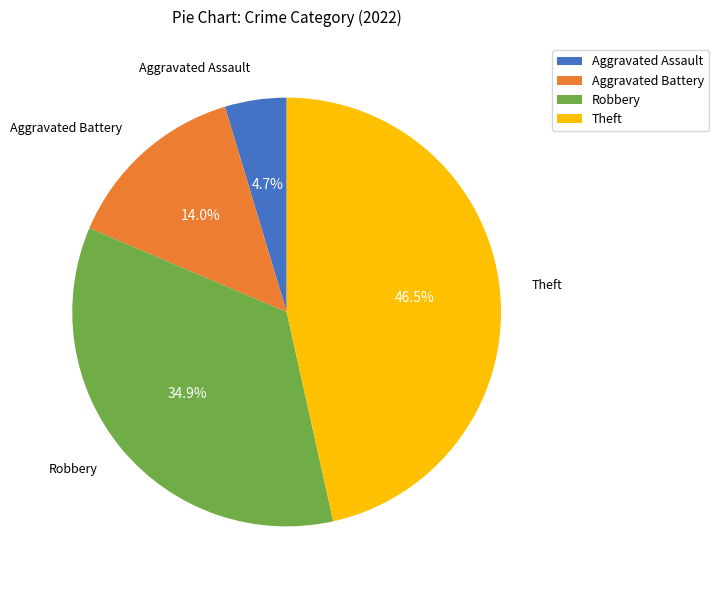

What percentage is NOT represented by Aggravated Assault?

95.3%